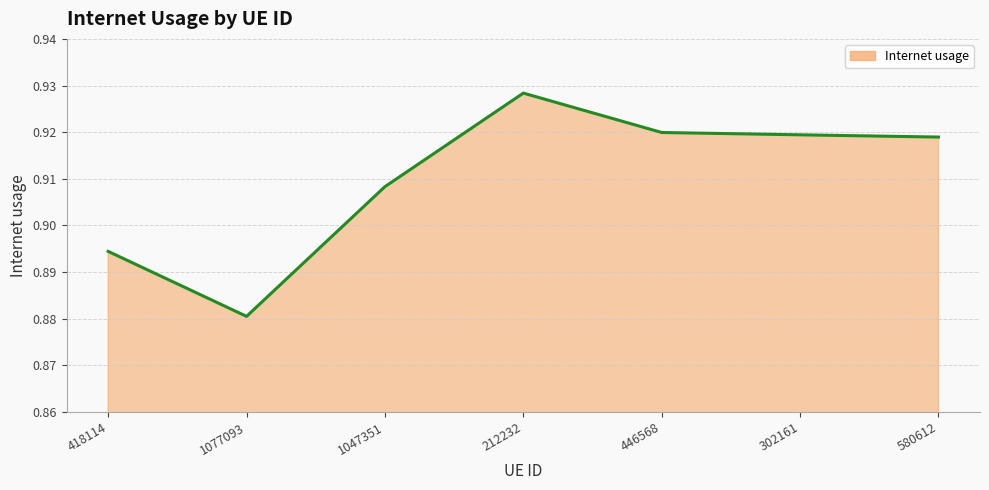

How many lines are shown in the chart?

1